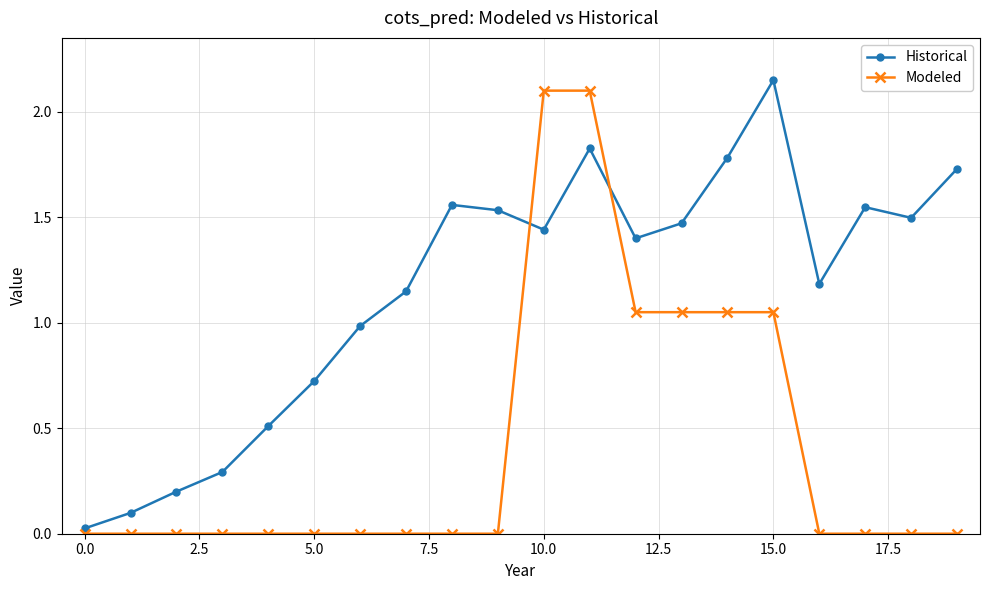

True or false: Historical and Modeled cross at least once.

True